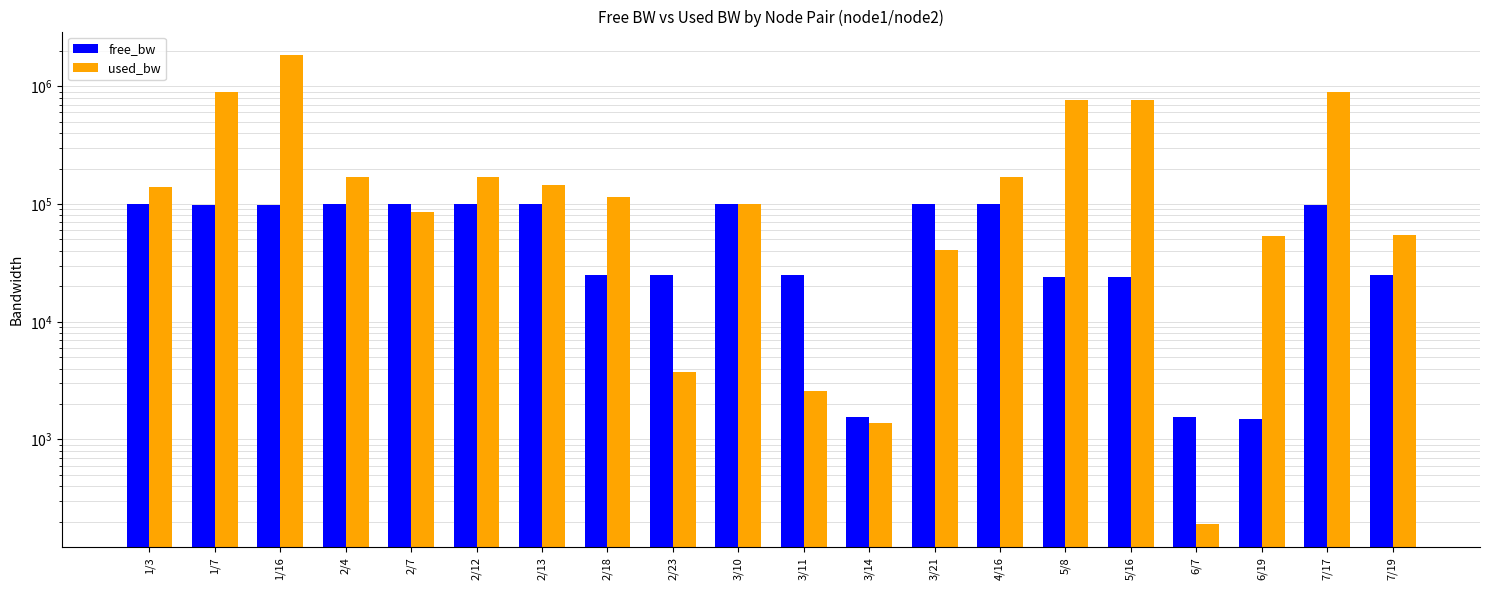

Where is free_bw nearest to the value 50727?

3/11